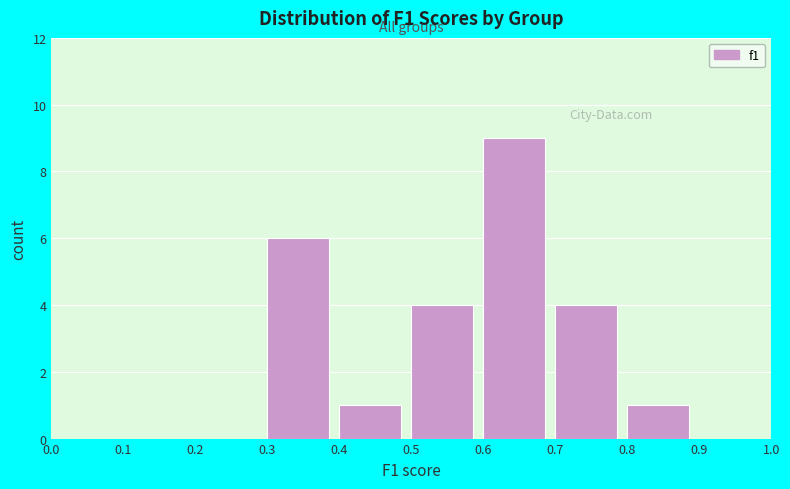

Over which range of the x-axis is the bar tallest?

0.6 to 0.7